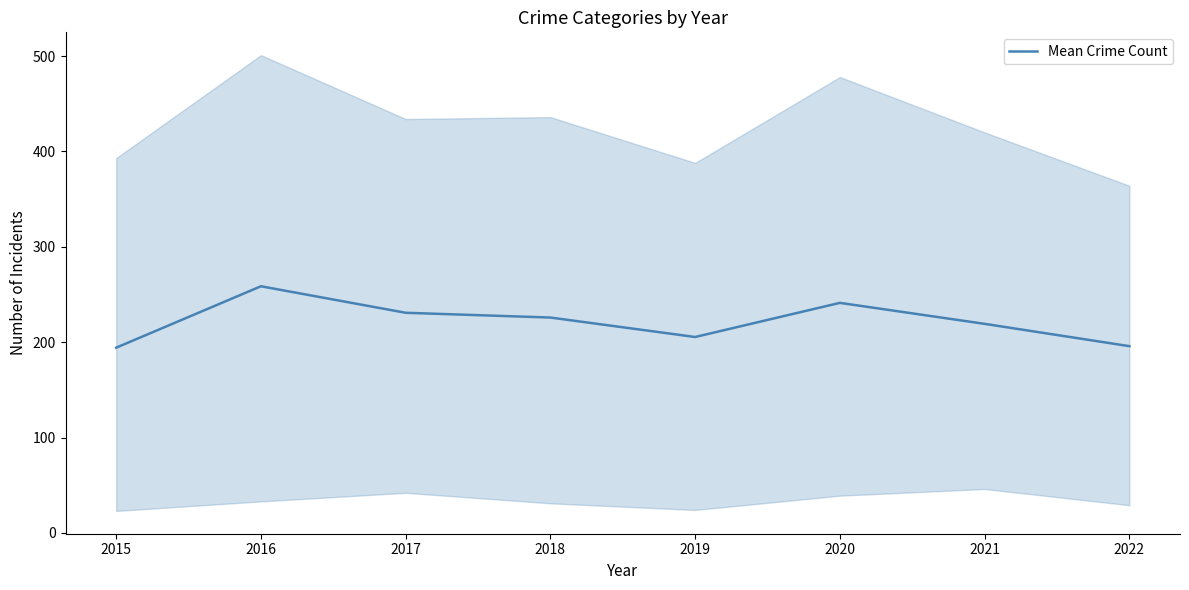

Is this an area chart (filled region under the line)?

No